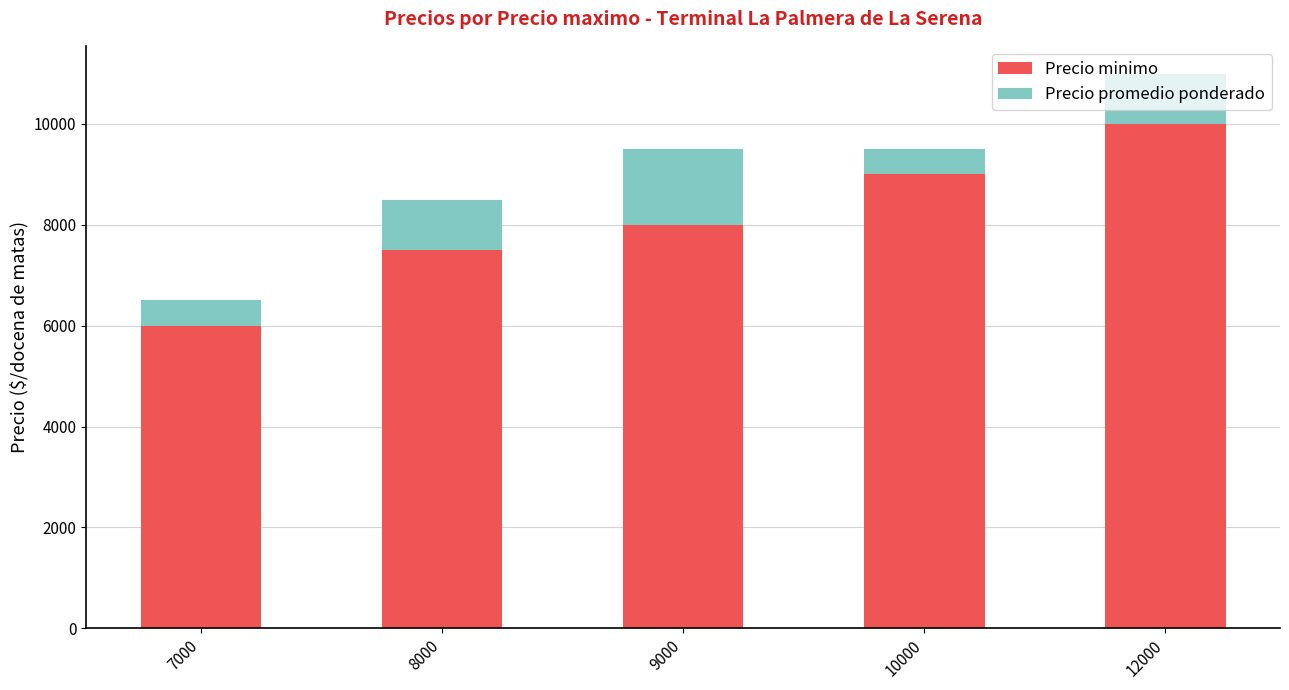

Rank the categories by Precio minimo value from lowest to highest.

7000, 8000, 9000, 10000, 12000